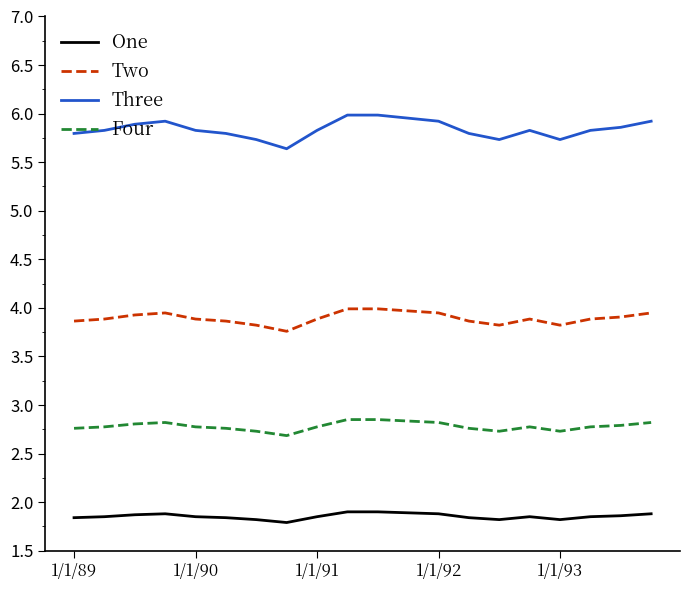

Rank the series by their maximum value, from highest to lowest.

Three, Two, Four, One